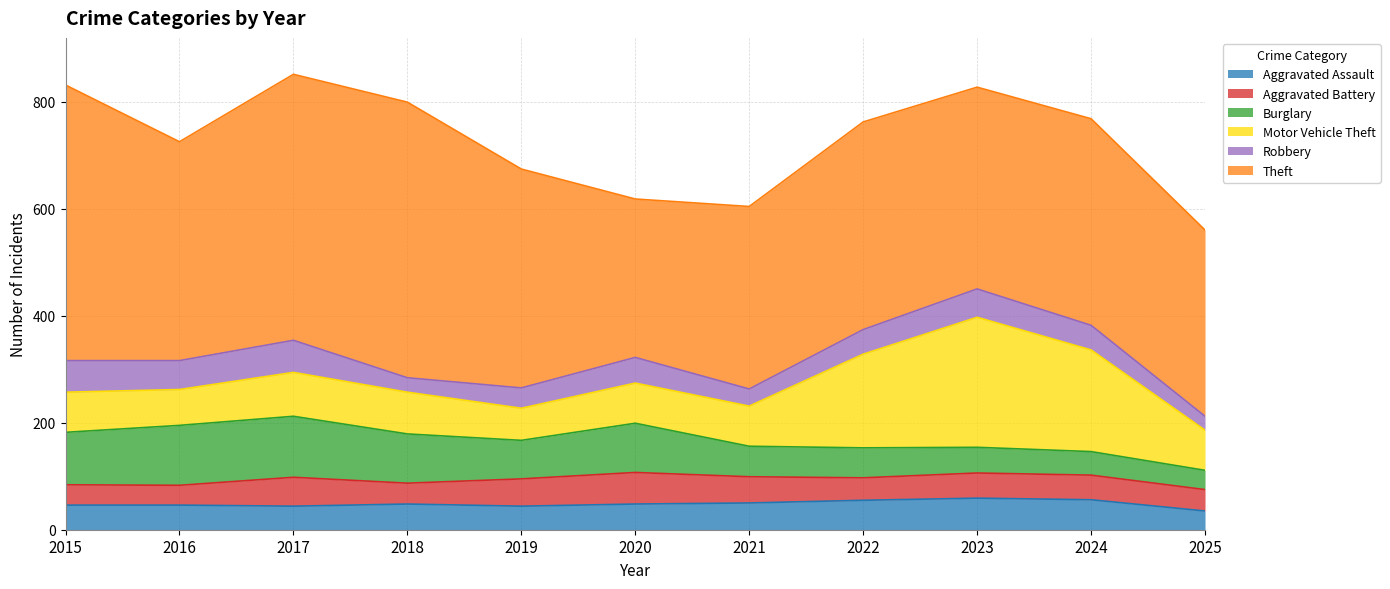

Is the value of Theft at 2024 greater than the value of Aggravated Battery at 2019?

Yes